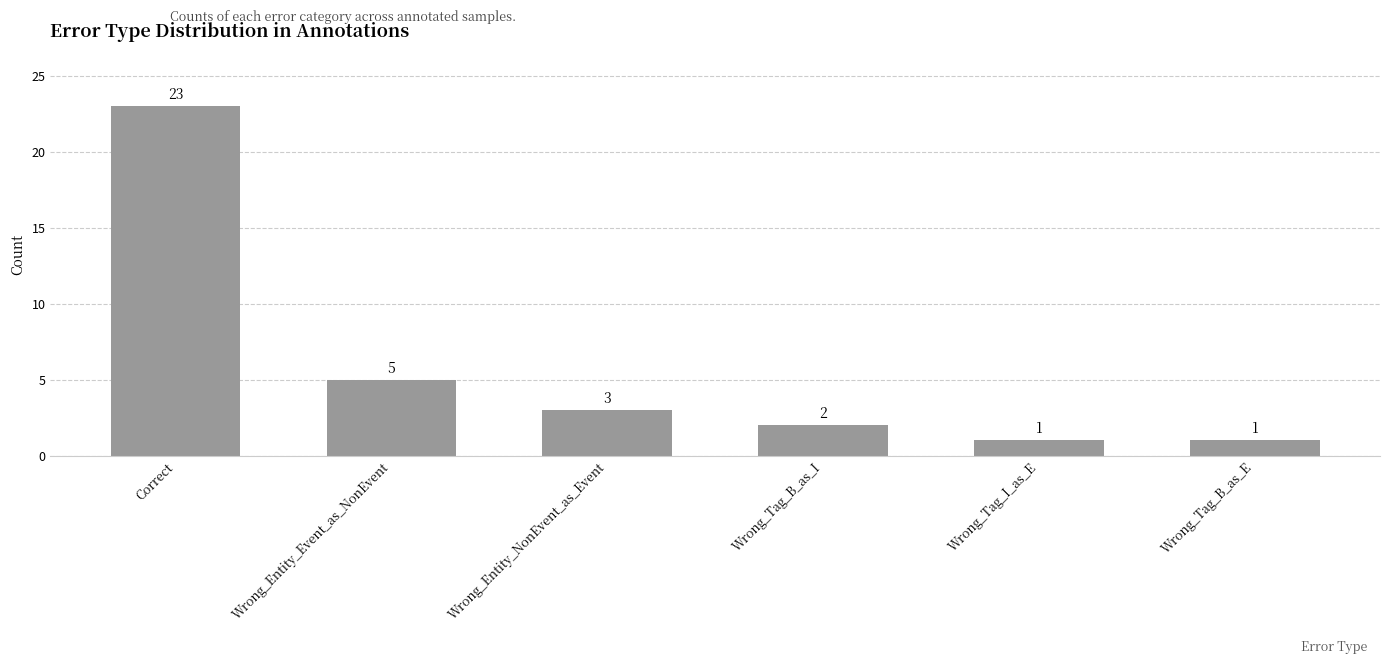

Reading left to right, list all the values displayed in this chart.

Correct=23	Wrong_Entity_Event_as_NonEvent=5	Wrong_Entity_NonEvent_as_Event=3	Wrong_Tag_B_as_I=2	Wrong_Tag_I_as_E=1	Wrong_Tag_B_as_E=1